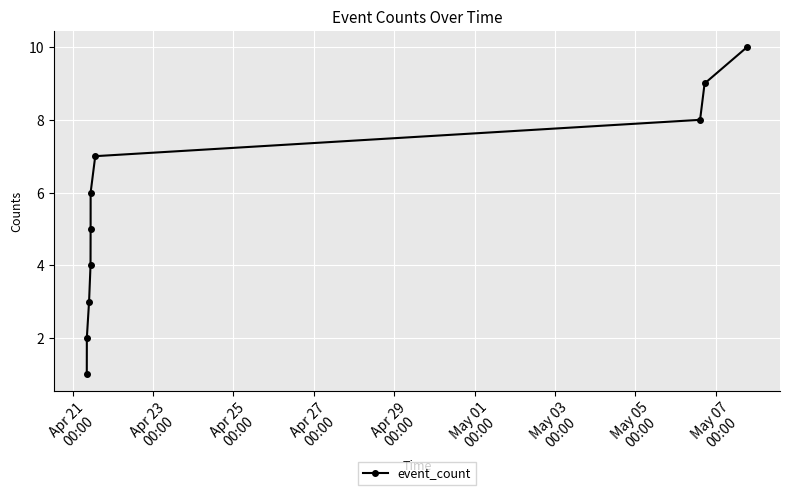

True or false: there are more than 1 points higher than both neighbors.

False